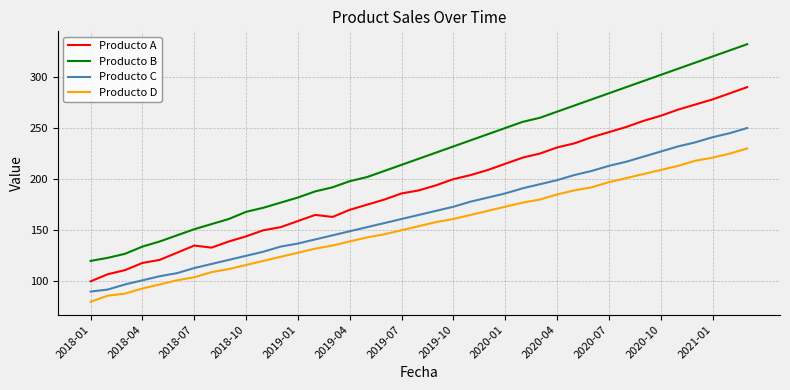

What is the minimum value for Producto C?

90